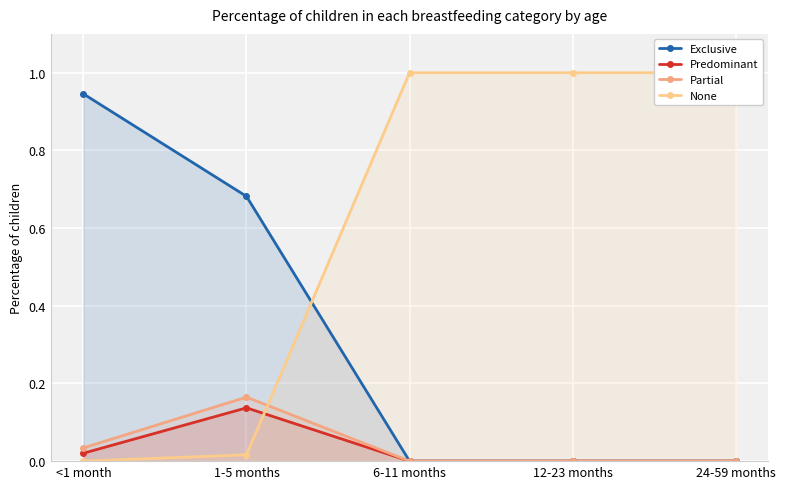

What is the label of the 2nd point from the left?

1-5 months